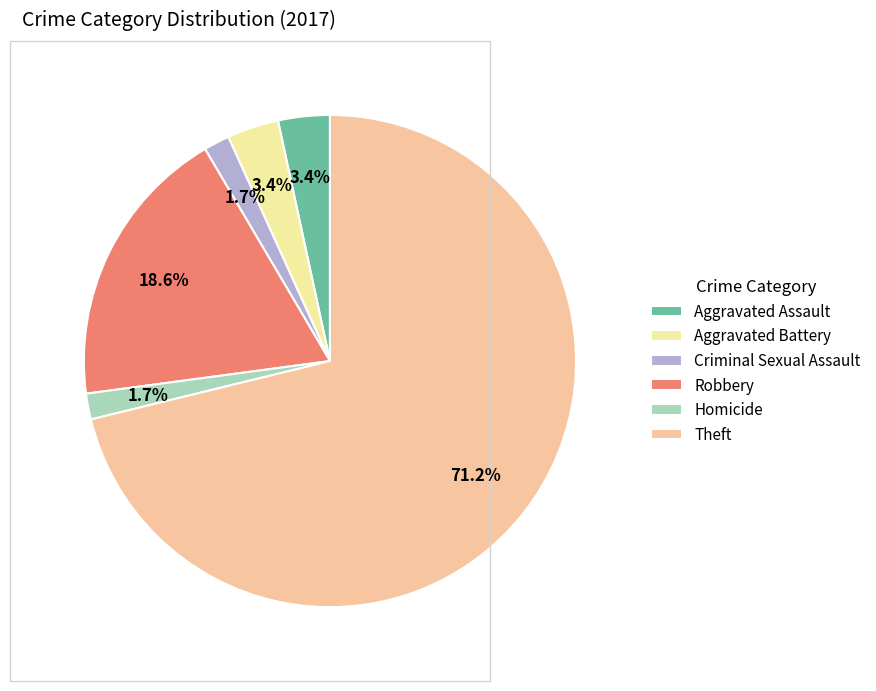

Which category has the biggest portion of the pie?

Theft